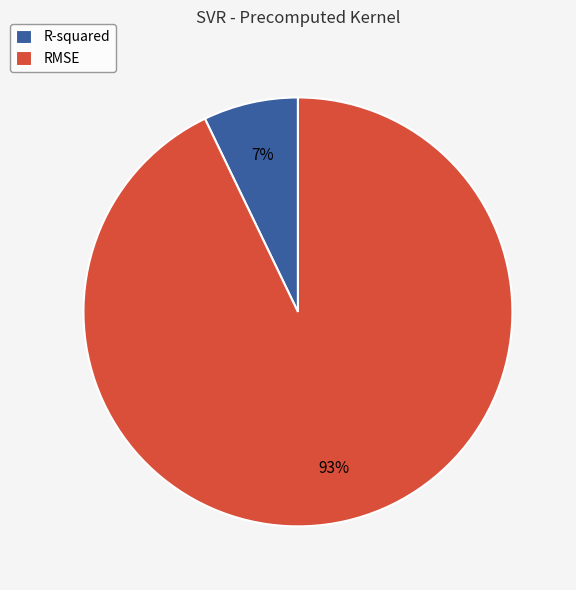

Is the sum of RMSE and R-squared greater than half?

Yes